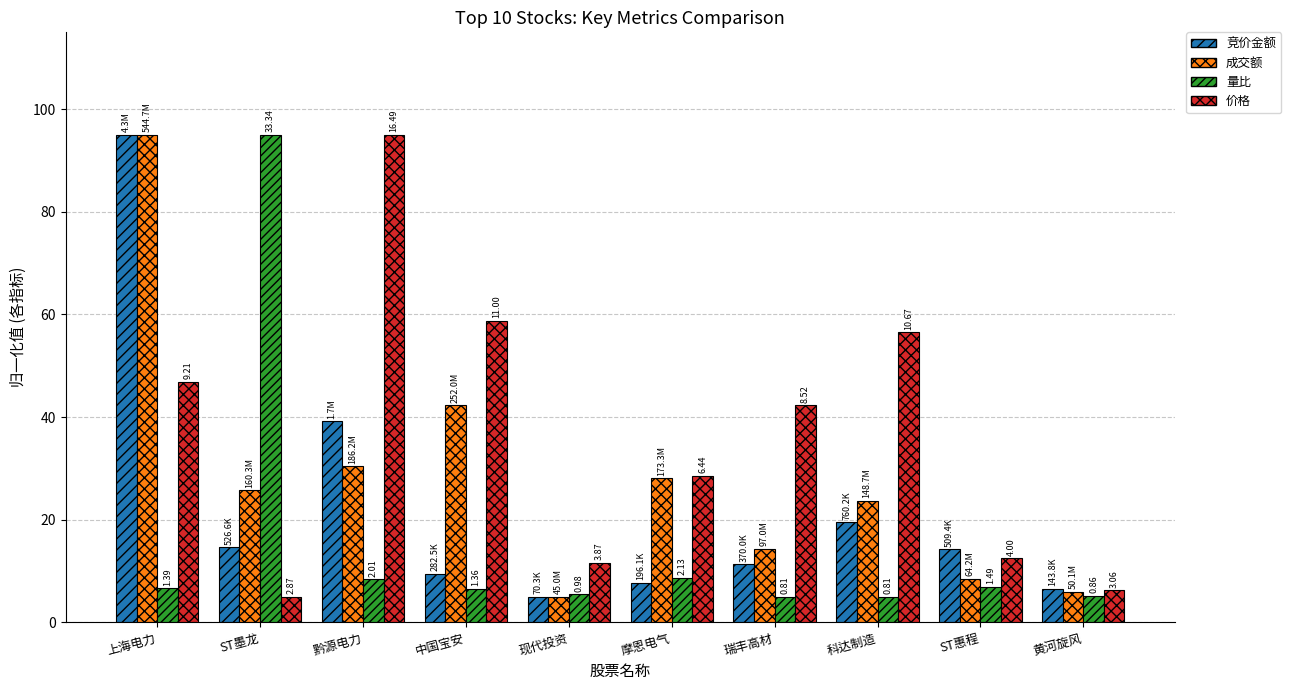

What is the highest value of the 量比 series?

95.0